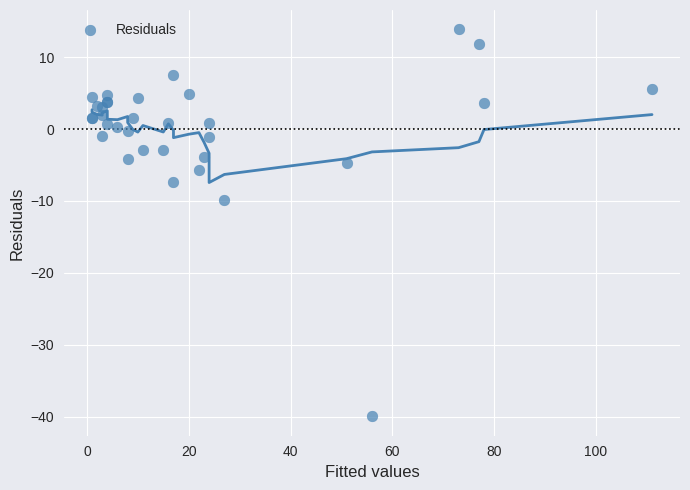

What Y value in the scatter plot is closest to -13?

-9.9